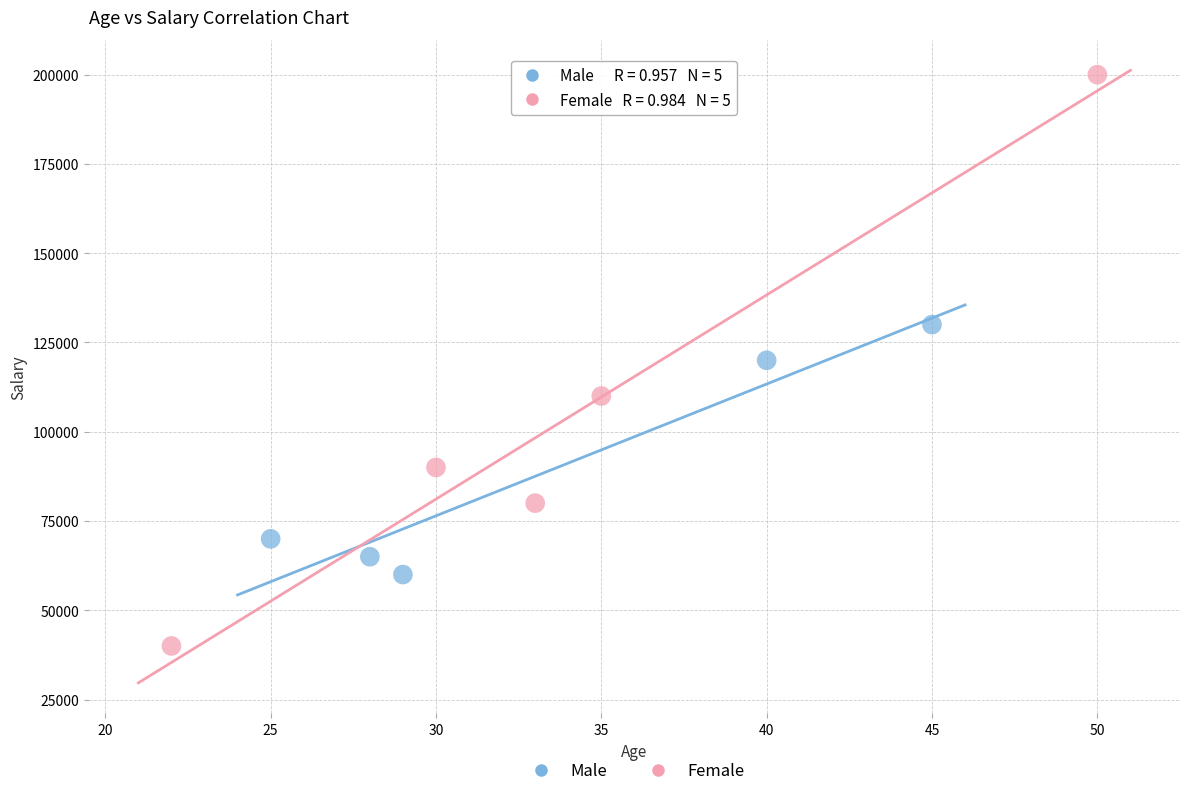

Which series has the widest spread of Y values?

Female